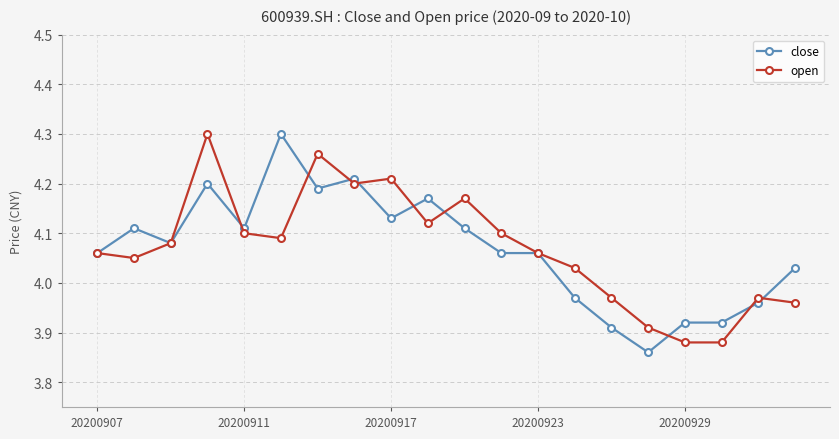

At how many categories does at least one series exceed 4?

15